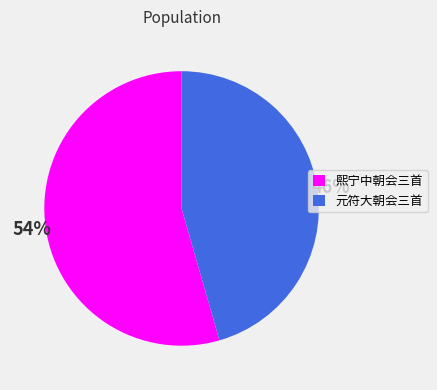

To the nearest percent, what portion does 熙宁中朝会三首 represent?

54%